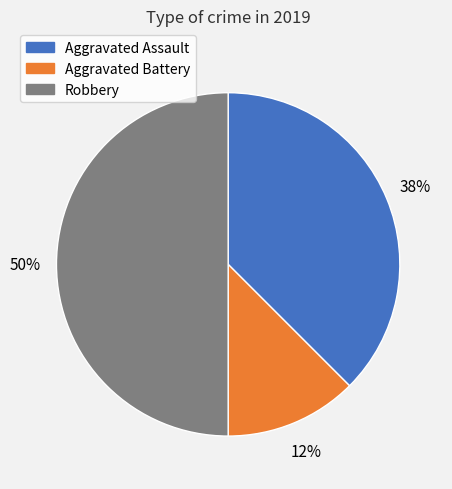

Between Aggravated Battery and Aggravated Assault, which is larger?

Aggravated Assault